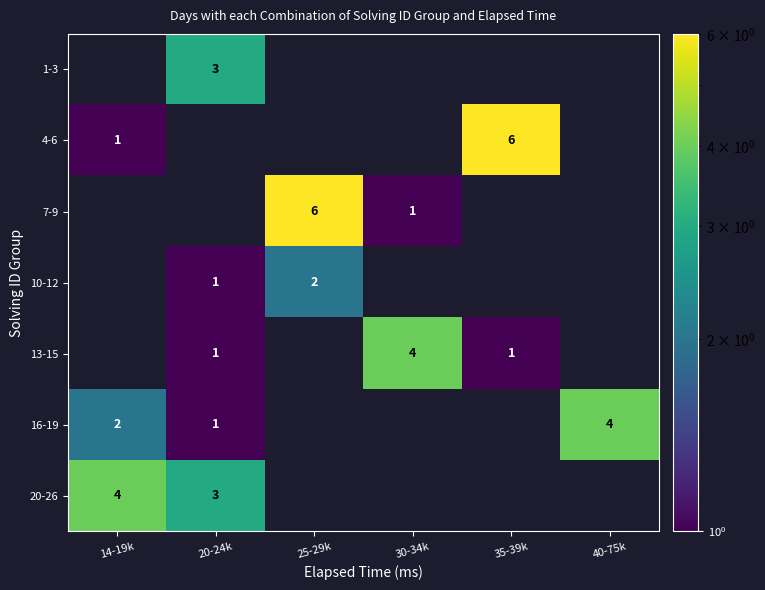

The 16-19 series shows 6 at 40-75k. True or false?

False